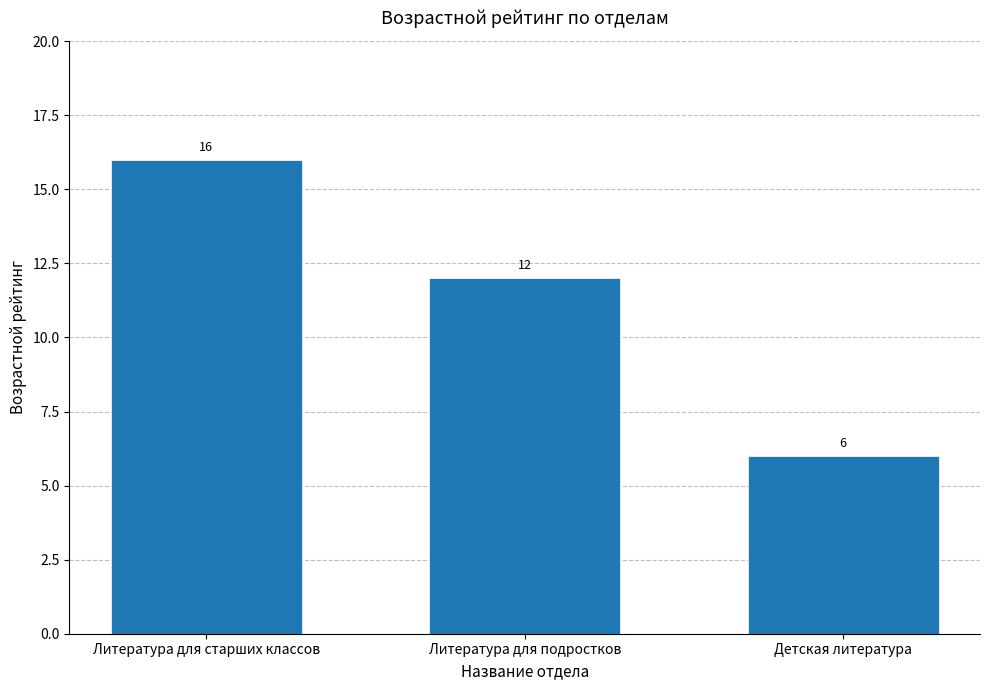

Where does the data first go above 12?

Литература для старших классов